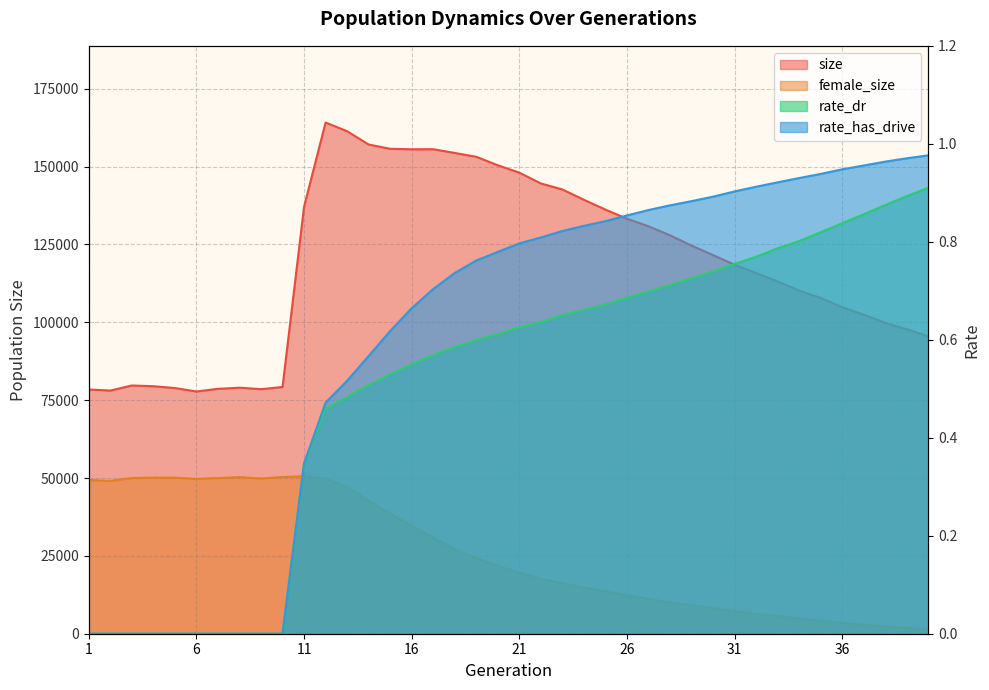

Is it true that rate_has_drive equals 0.9 at 26?

True